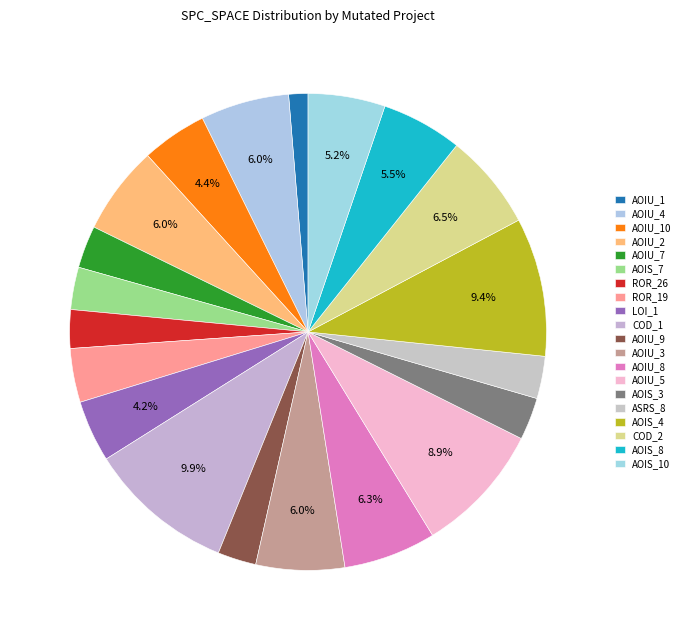

Count the number of slices in the pie.

20